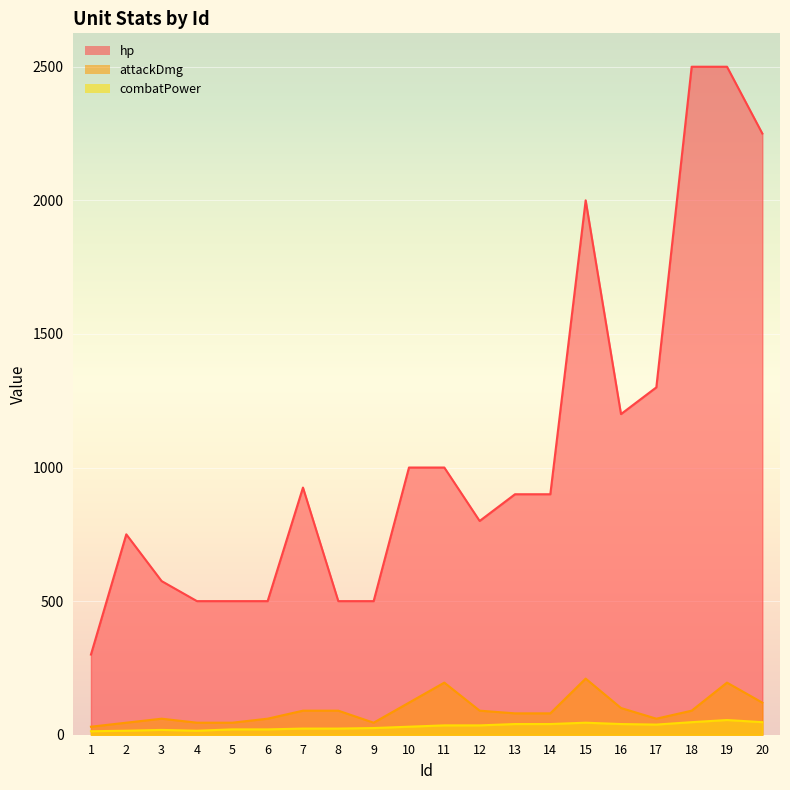

True or false: combatPower and hp intersect in this chart.

False